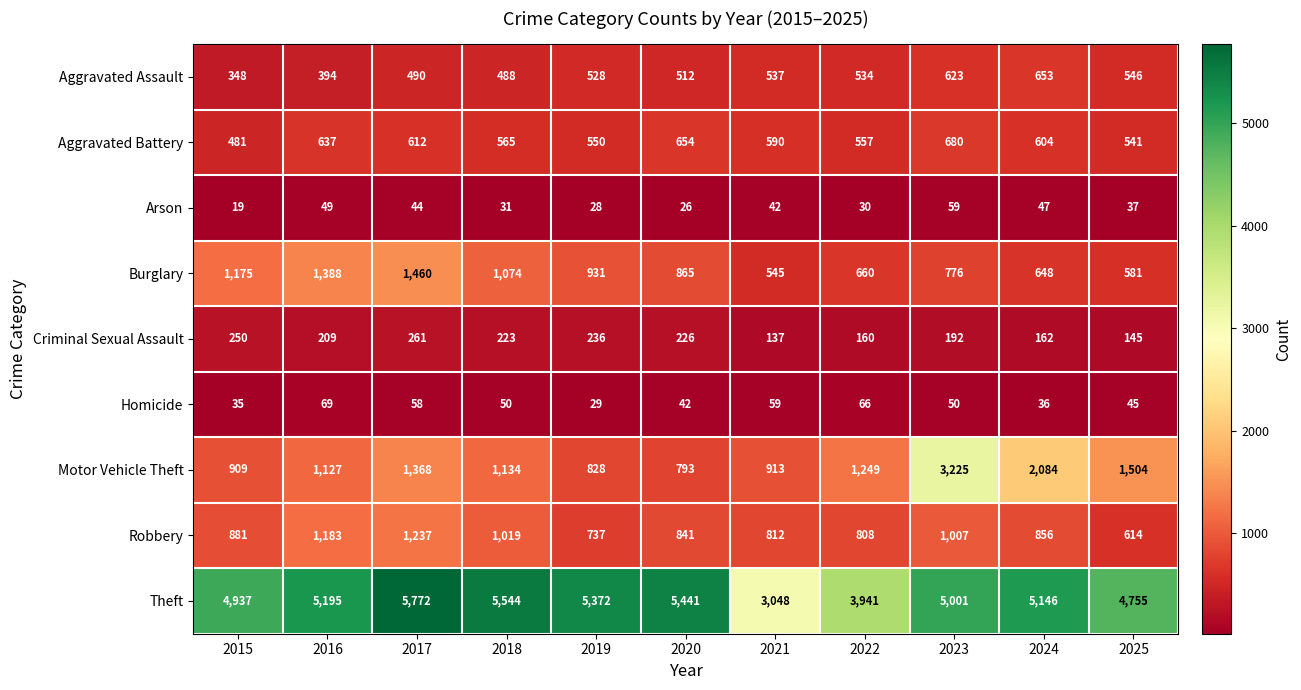

What is the greatest value displayed?

5772